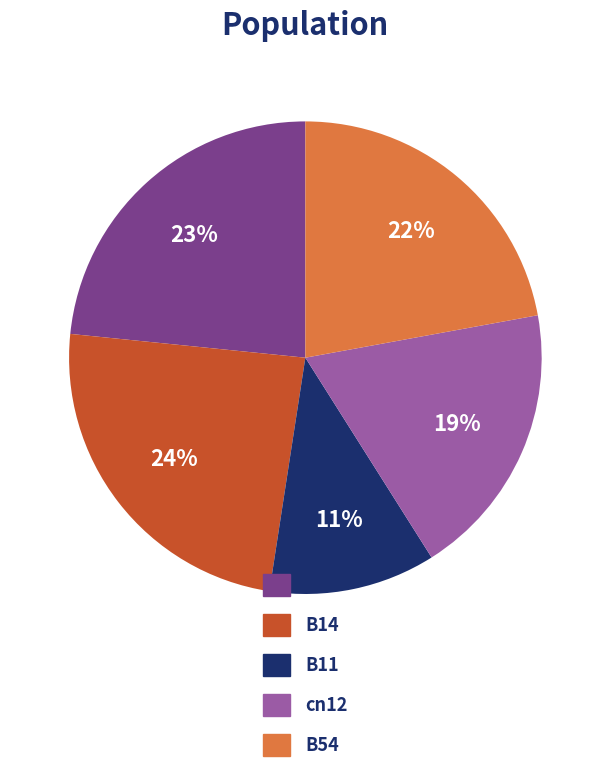

Combined, do cn12 and B54 account for over 50%?

No